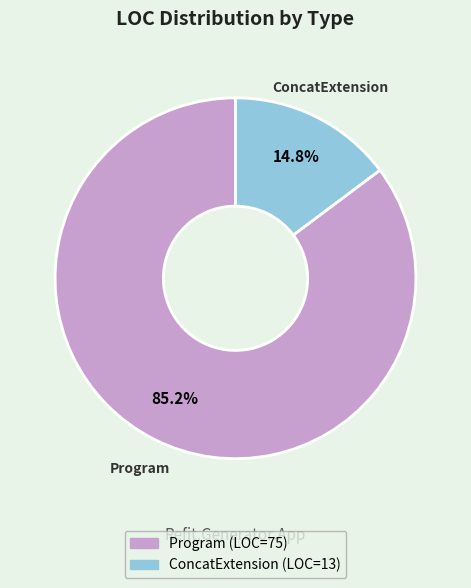

Is it true that ConcatExtension is 15% of the pie?

True